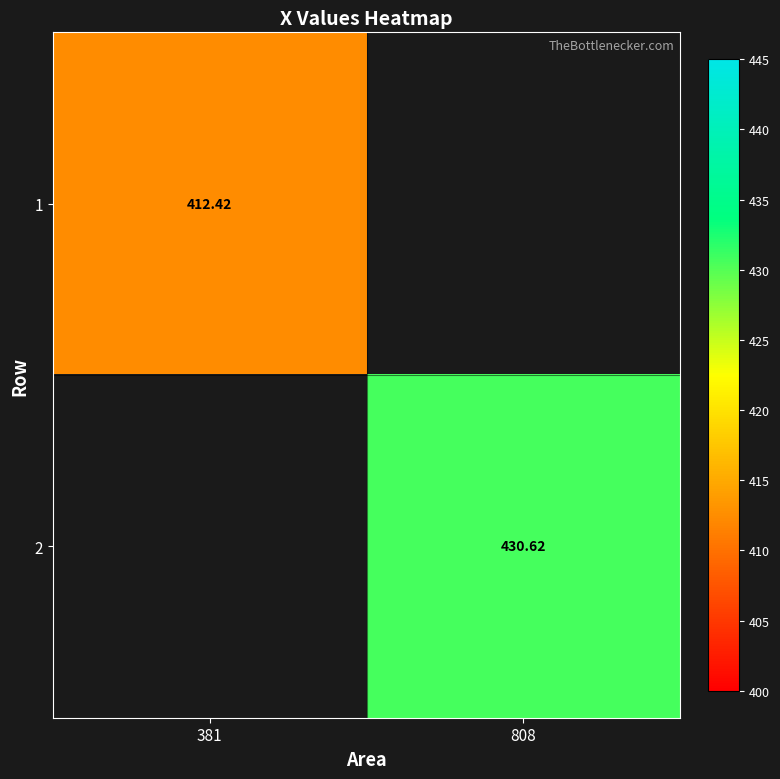

At which label does 2 first exceed 430?

808